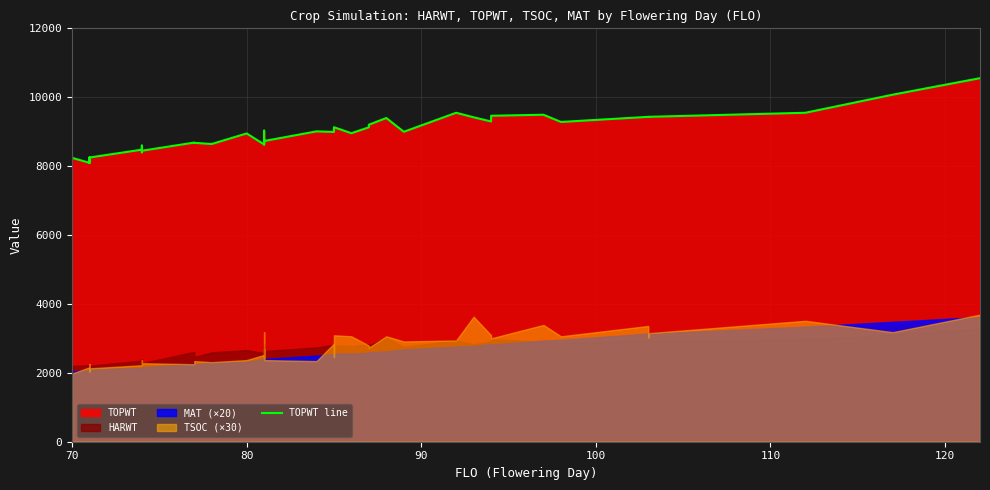

Reading left to right, list all the values displayed in this chart.

8241	8096	8250	8096	8250	8478	8400	8597	8447	8684	8676	8642	8949	8630	8773	8764	9031	8630	8729	9009	8992	8992	9129	8956	9127	9202	9397	8997	9549	9418	9296	9462	9492	9282	9431	9429	9431	9549	10074	10553